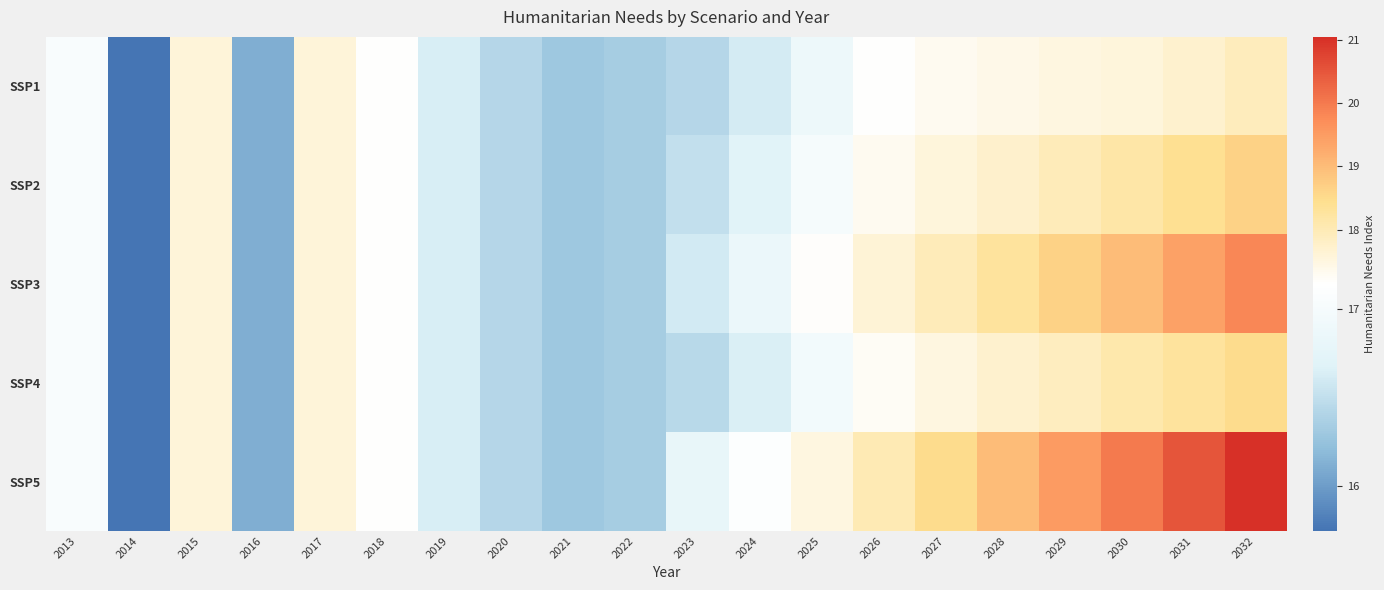

Which series changed the most between 2029 and 2031?

SSP5